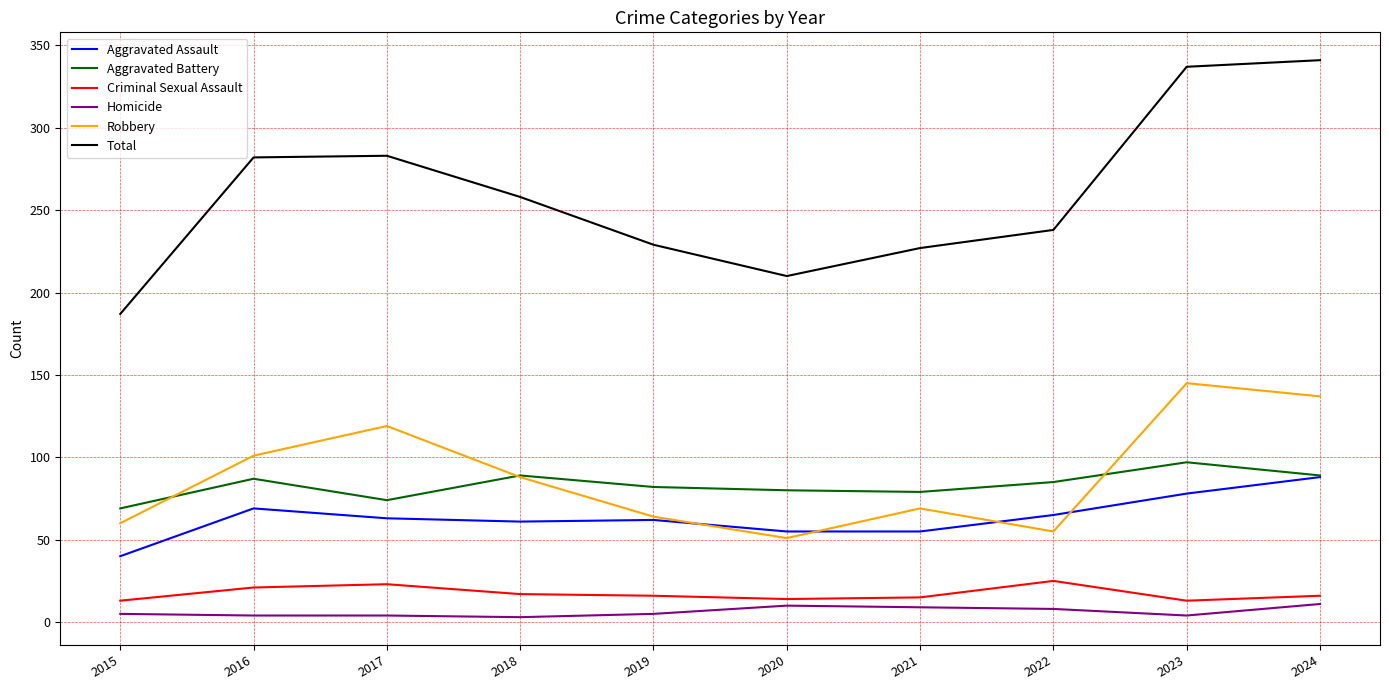

What are all the series names shown in the legend?

Aggravated Assault, Aggravated Battery, Criminal Sexual Assault, Homicide, Robbery, Total